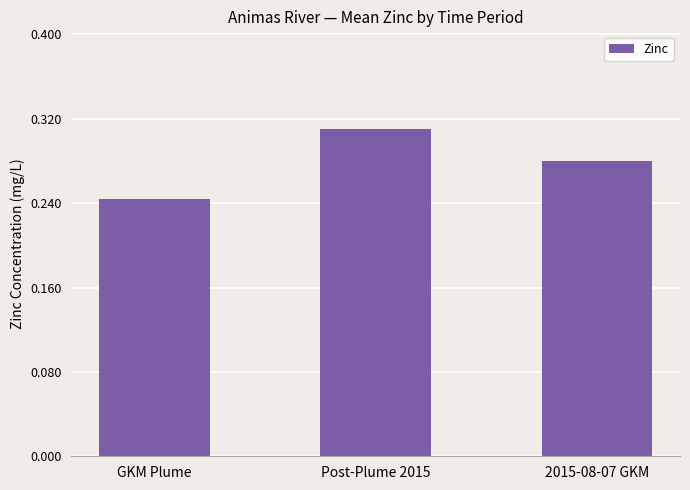

List the labels in order of value, largest first.

Post-Plume 2015, 2015-08-07 GKM, GKM Plume